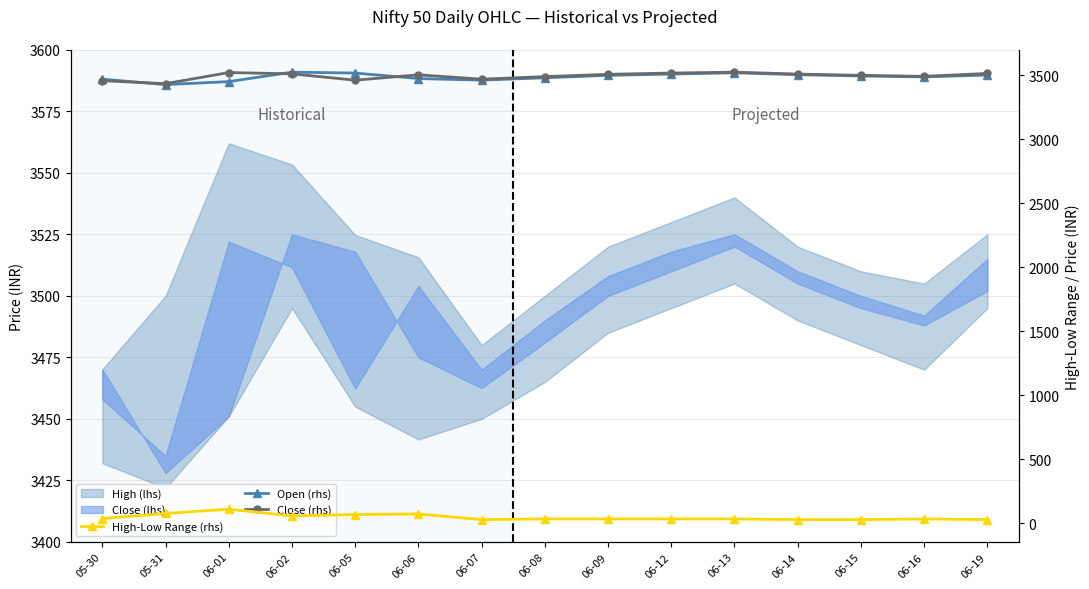

Reading left to right, list all the values displayed in this chart.

High-Low Range (rhs): 05-30=38.2	05-31=78.1	06-01=111.0	06-02=58.4	06-05=69.8	06-06=74.0	06-07=30.0	06-08=35.0	06-09=35.0	06-12=35.0	06-13=35.0	06-14=30.0	06-15=30.0	06-16=35.0	06-19=30.0
Open (rhs): 05-30=3470.2	05-31=3428.0	06-01=3451.0	06-02=3525.0	06-05=3517.9	06-06=3475.0	06-07=3462.6	06-08=3481.0	06-09=3500.0	06-12=3510.0	06-13=3520.0	06-14=3505.0	06-15=3495.0	06-16=3488.0	06-19=3502.0
Close (rhs): 05-30=3458.0	05-31=3435.0	06-01=3522.0	06-02=3511.6	06-05=3462.3	06-06=3504.1	06-07=3470.0	06-08=3490.0	06-09=3508.0	06-12=3518.0	06-13=3525.0	06-14=3510.0	06-15=3500.0	06-16=3492.0	06-19=3515.0